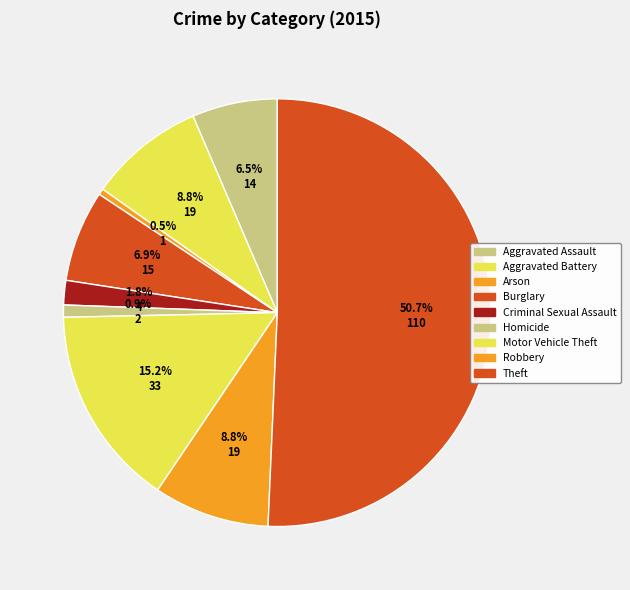

Count the number of slices in the pie.

9